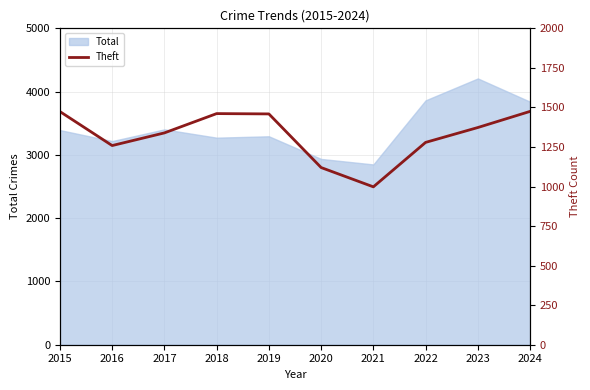

Approximately how many times larger is the value at 2015 compared to 2018?

1.0